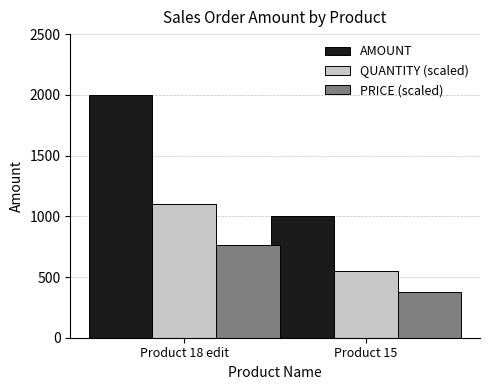

What is the difference between the highest and lowest values at Product 18 edit?

1240